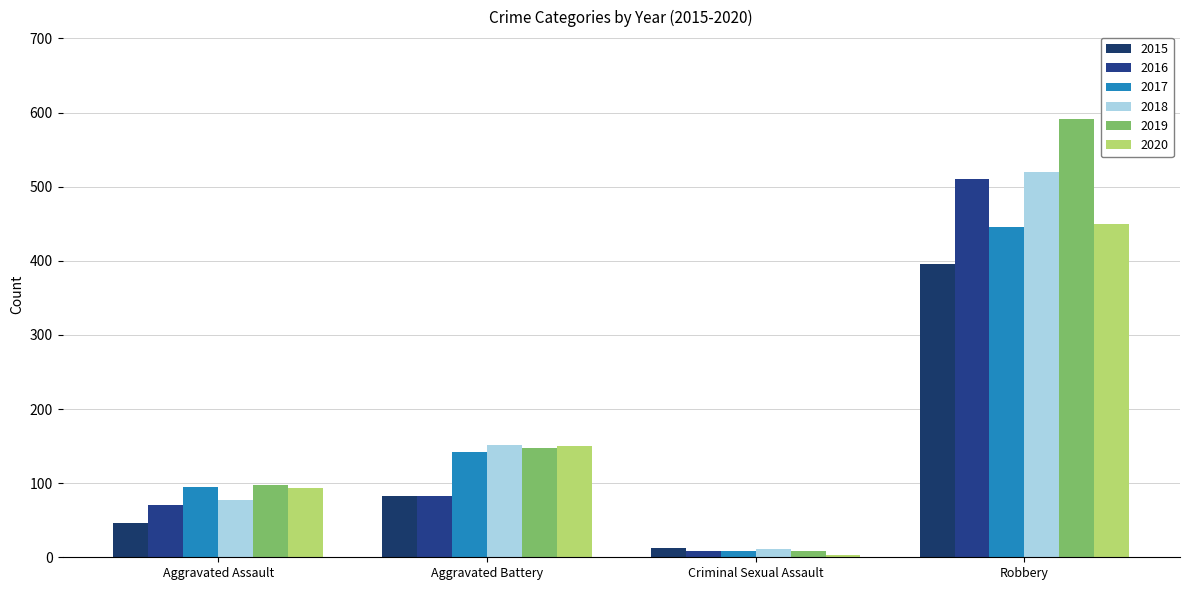

Where does the 2016 series first go above 82?

Robbery